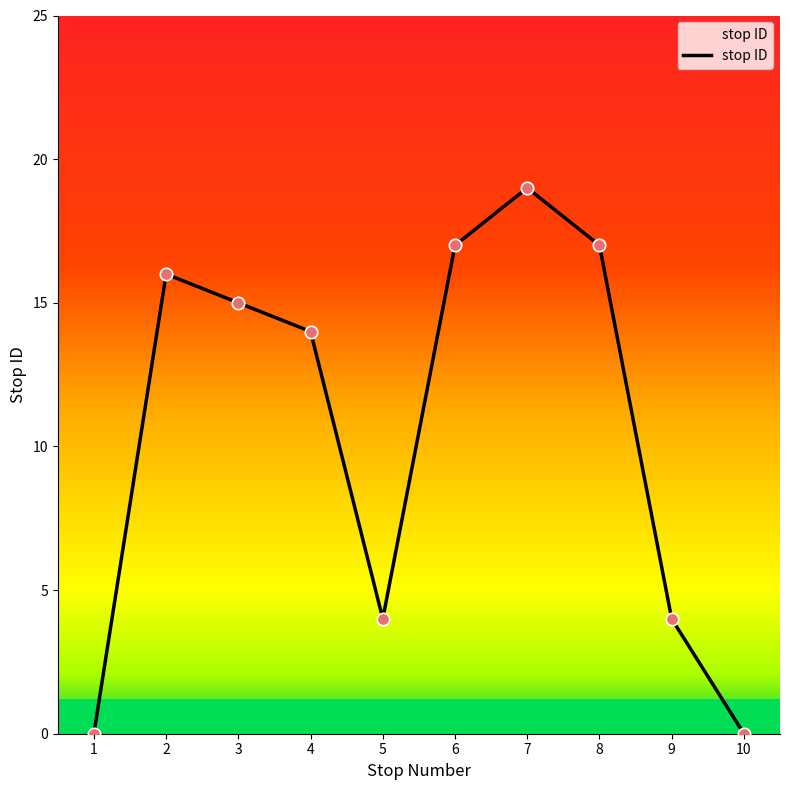

What is the change in value from 9 to 10?

-4